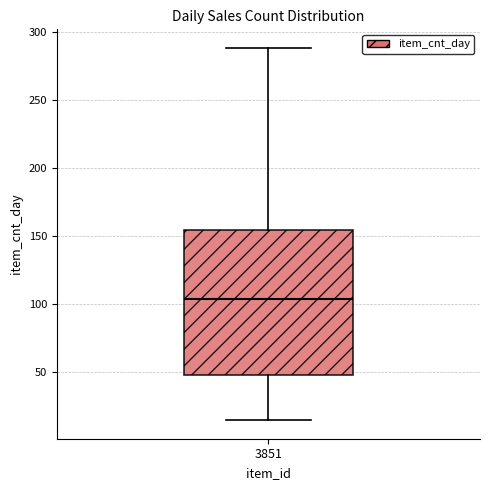

Where is the lower edge of the box at x = 3851 on the y-axis? The values are not printed on the chart, so give them approximately, as read against the axis.

50